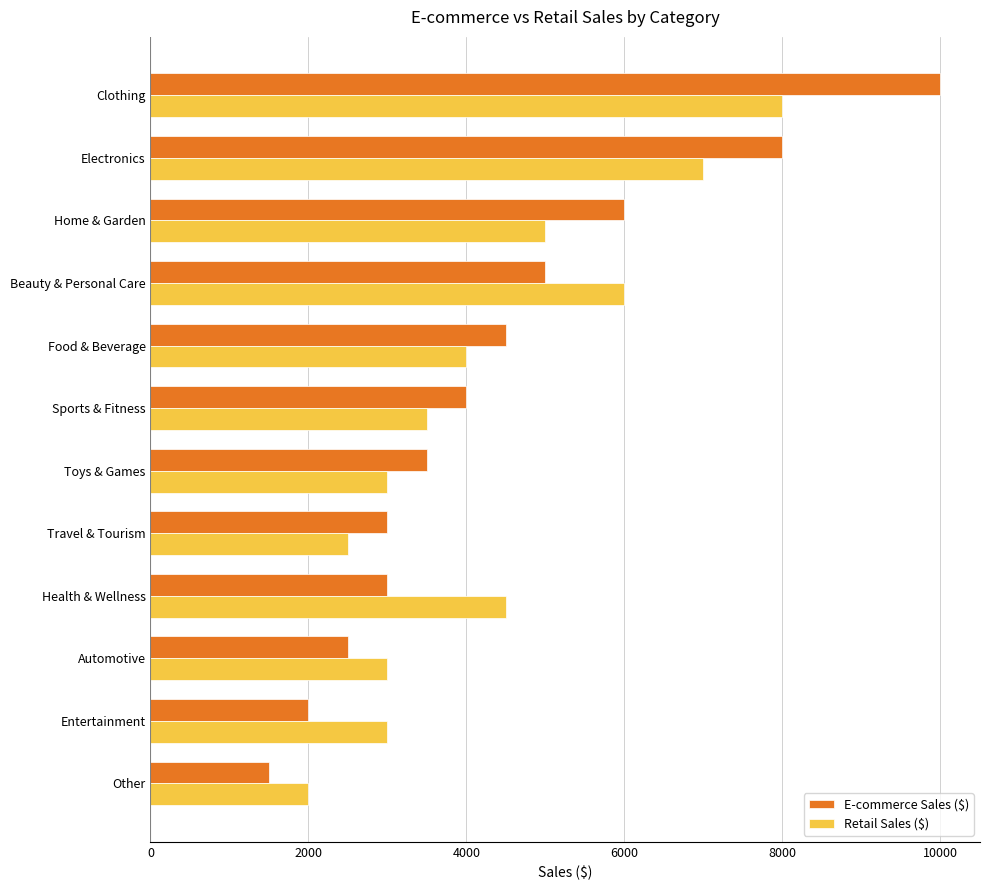

What is the total value across all series at Home & Garden?

11000